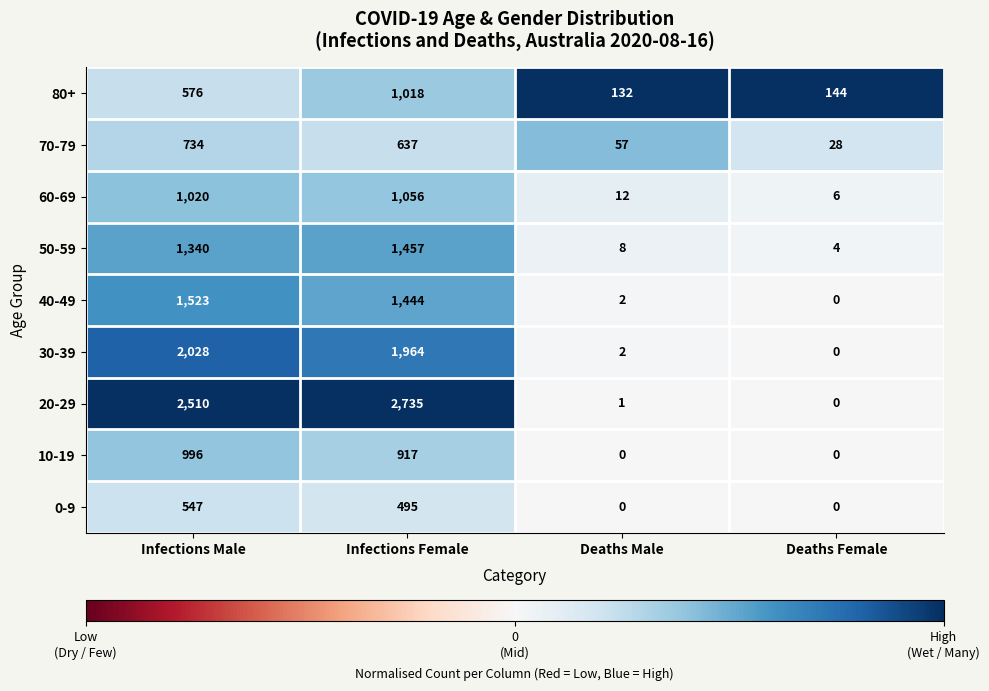

Count the number of data series in this chart.

9